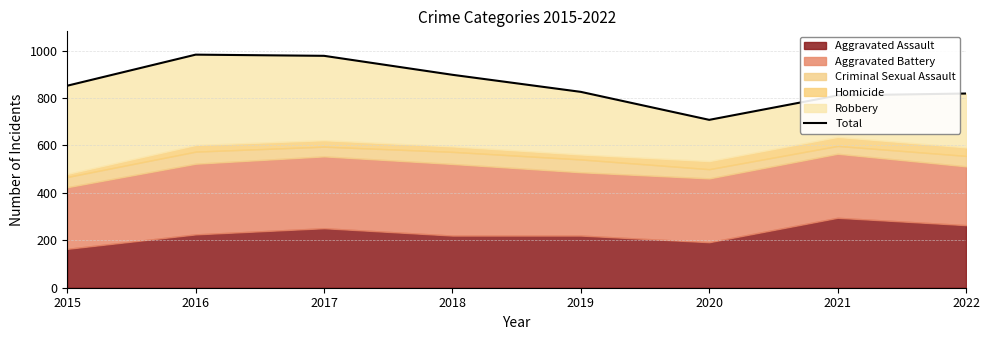

How many lines are shown in the chart?

1